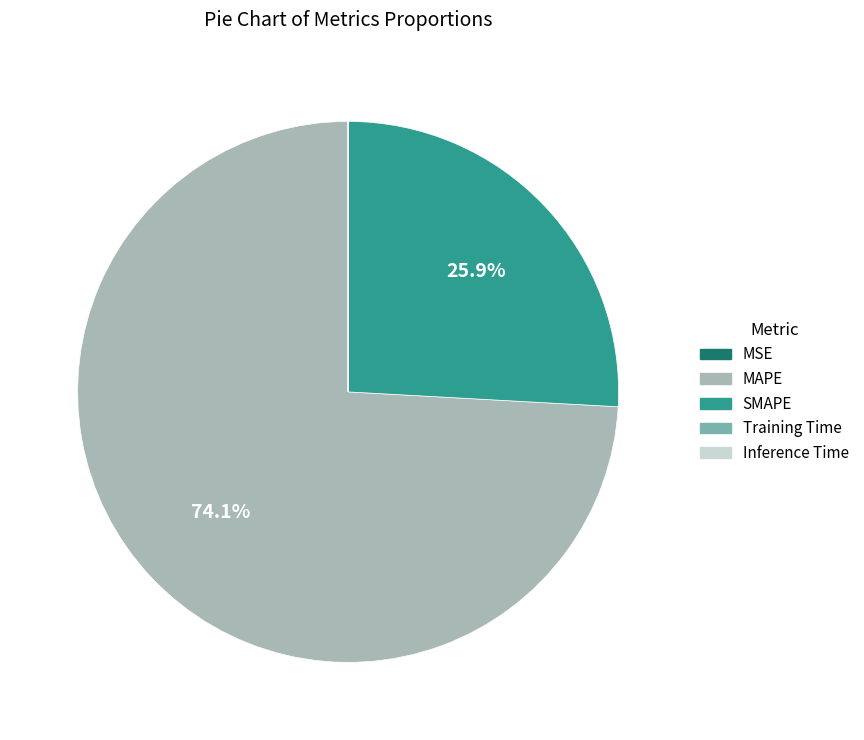

Is MAPE the majority of the pie?

Yes